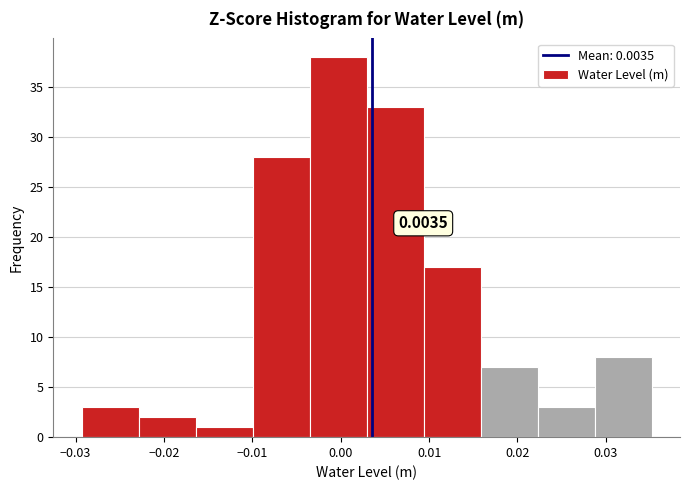

Which range on the x-axis has the tallest bar?

-0.004 to 0.003